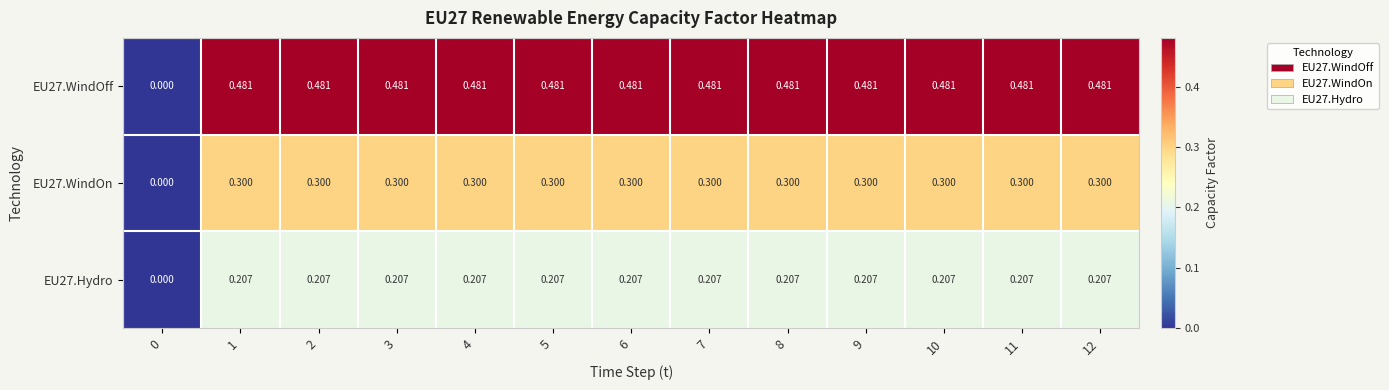

Is the value of EU27.WindOff at 6 greater than the value of EU27.Hydro at 12?

Yes